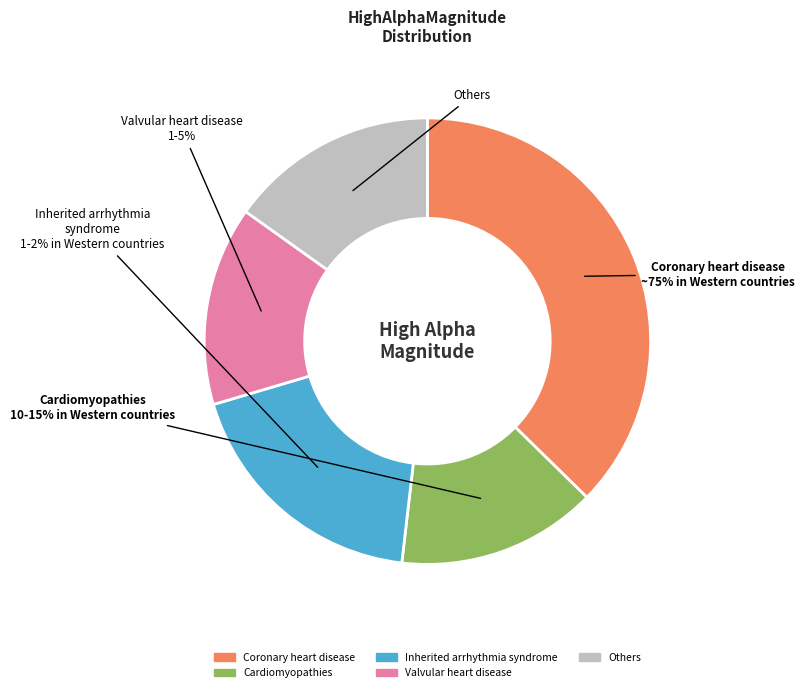

What is the change in value from Row 1 to Row 5?

-0.2